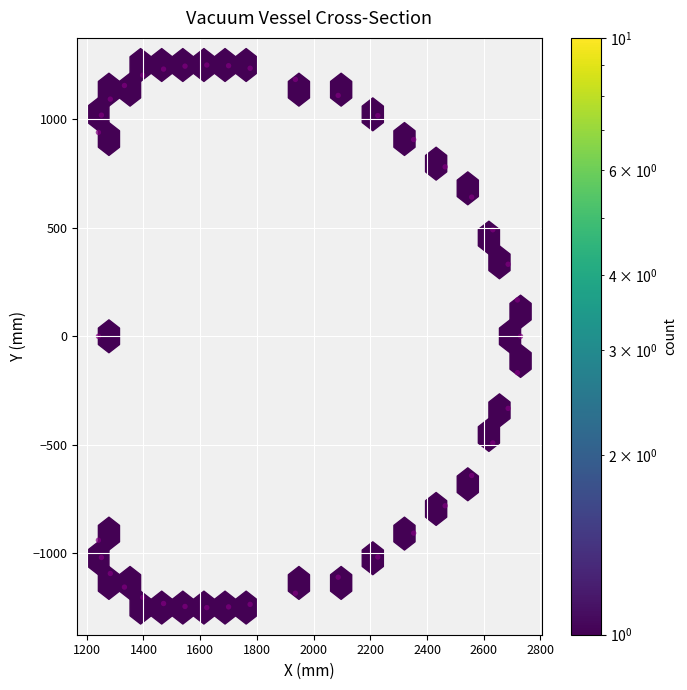

What is the range of X values (max minus min)?

1489.0